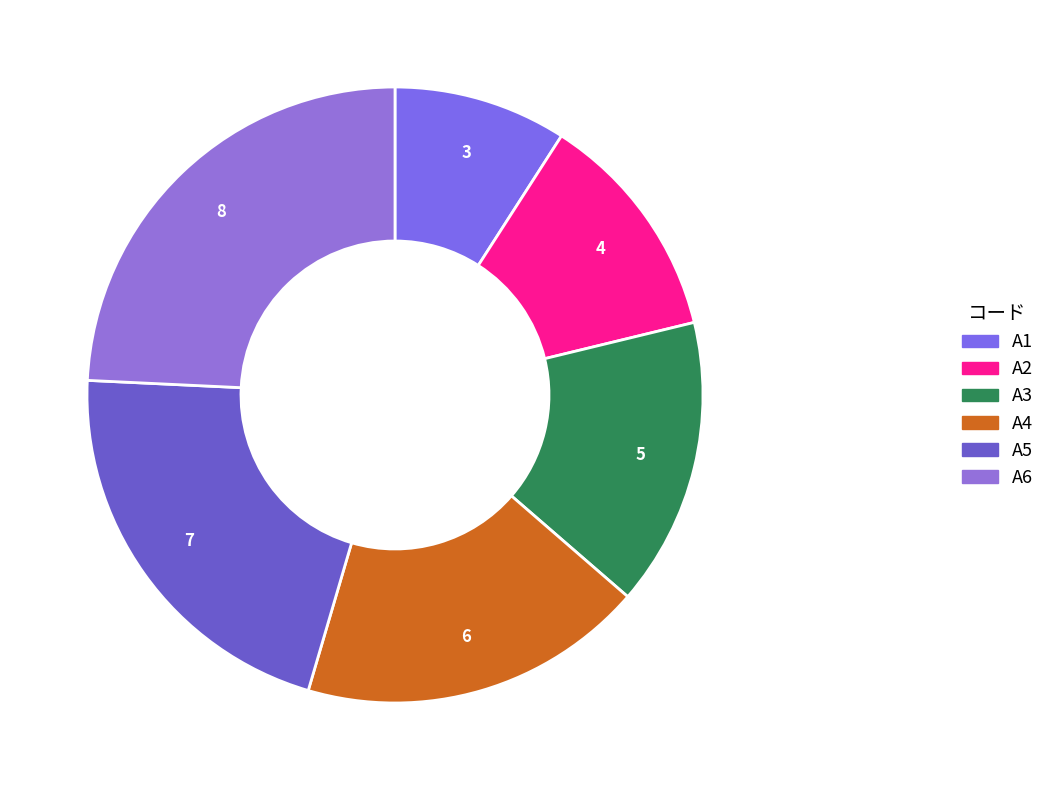

Does A3 represent more than half of the total?

No